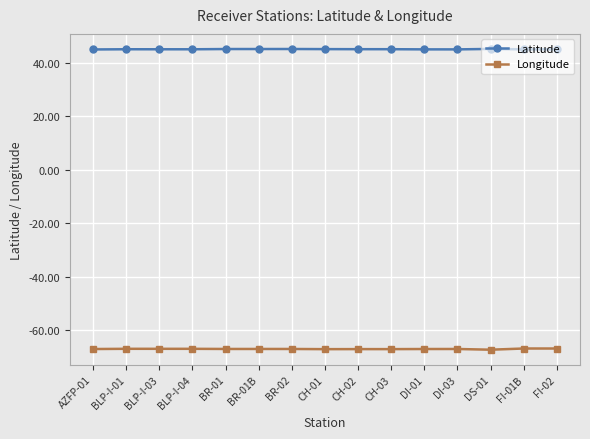

What is the average value of the Longitude series?

-67.0